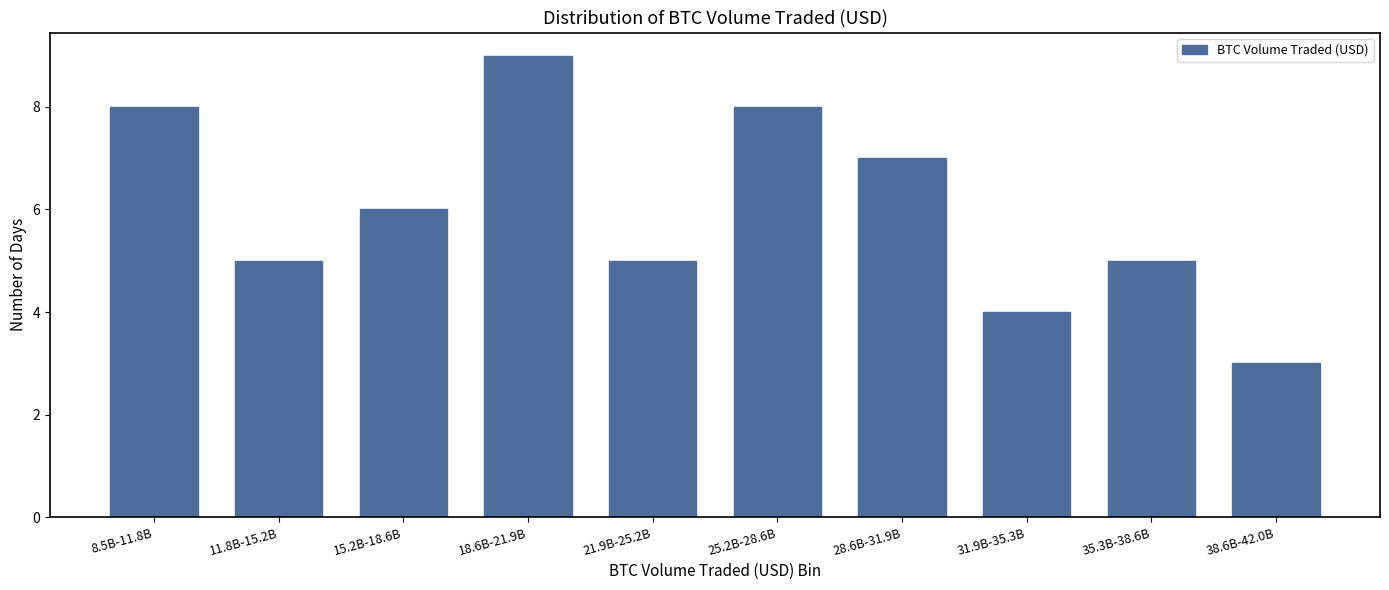

Reading left to right, extract all data points from this chart.

8.5B-11.8B=8	11.8B-15.2B=5	15.2B-18.6B=6	18.6B-21.9B=9	21.9B-25.2B=5	25.2B-28.6B=8	28.6B-31.9B=7	31.9B-35.3B=4	35.3B-38.6B=5	38.6B-42.0B=3